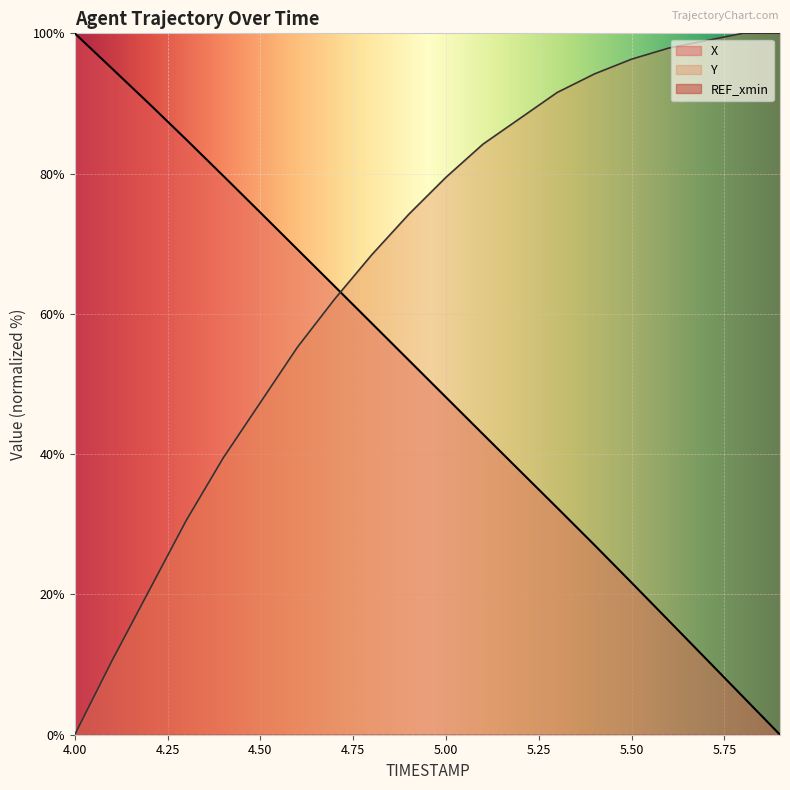

Rank the series at 4.0 from lowest to highest value.

Y, X